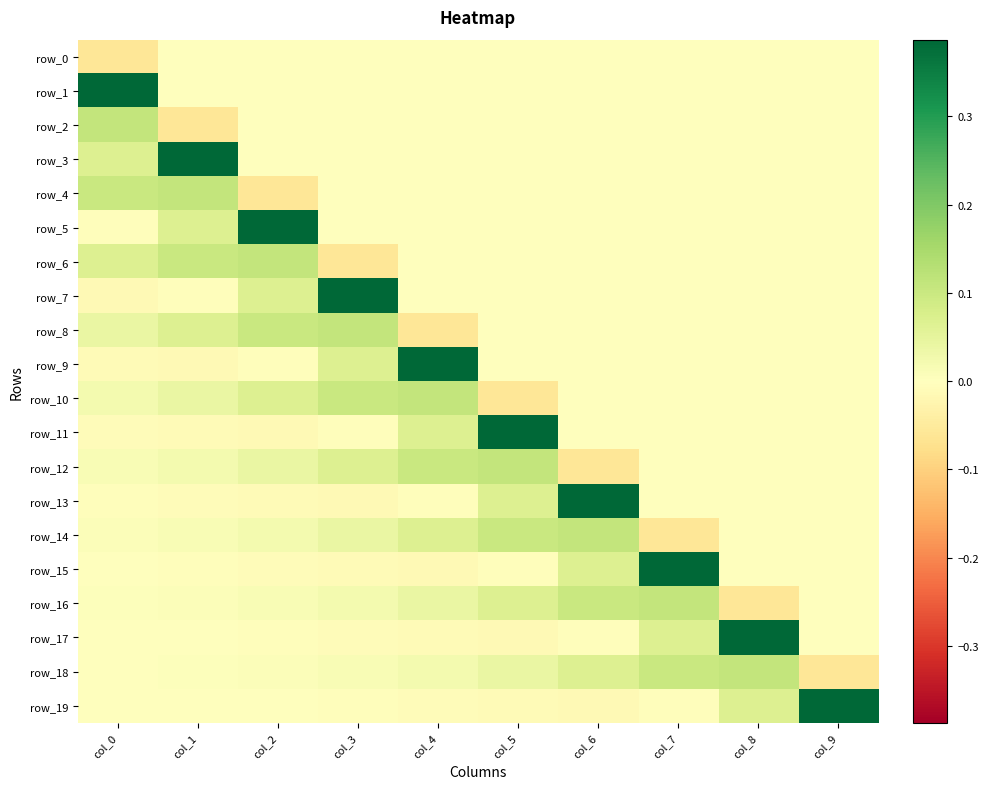

How many values in the row_17 series exceed 0?

2